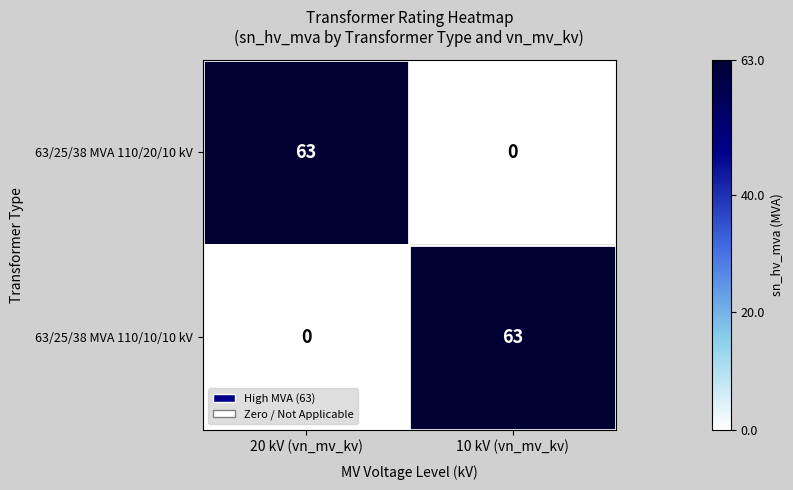

What is the greatest value displayed?

63